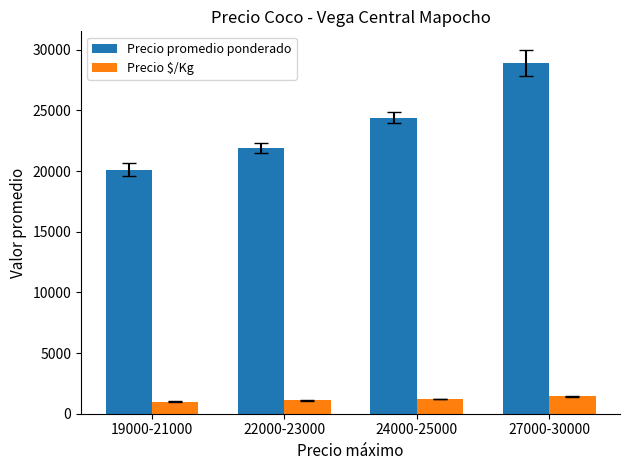

List the series in order of their overall mean, lowest first.

Precio $/Kg, Precio promedio ponderado